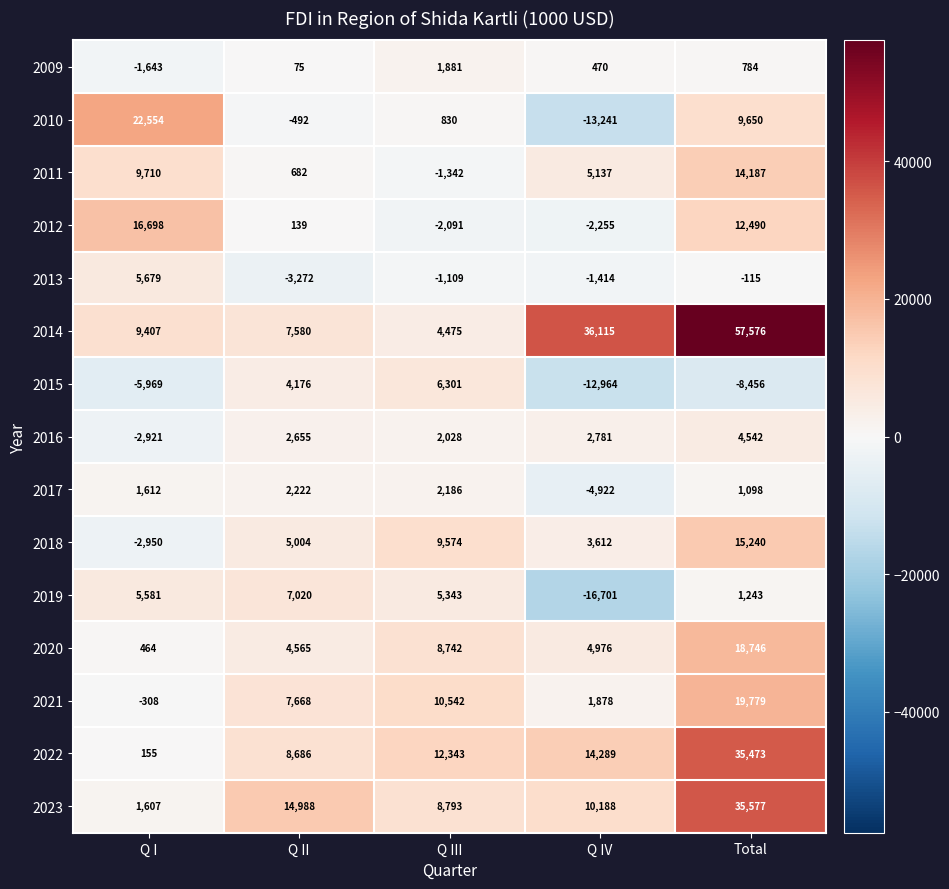

The 2022 series shows 14289 at Q IV. True or false?

True